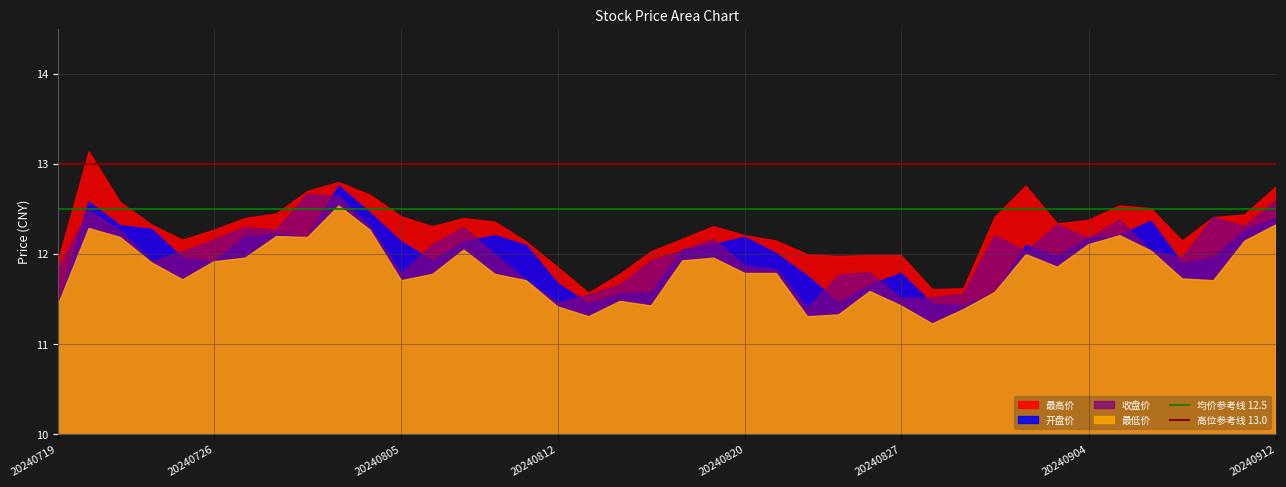

Which series has the largest range (max minus min)?

最高价